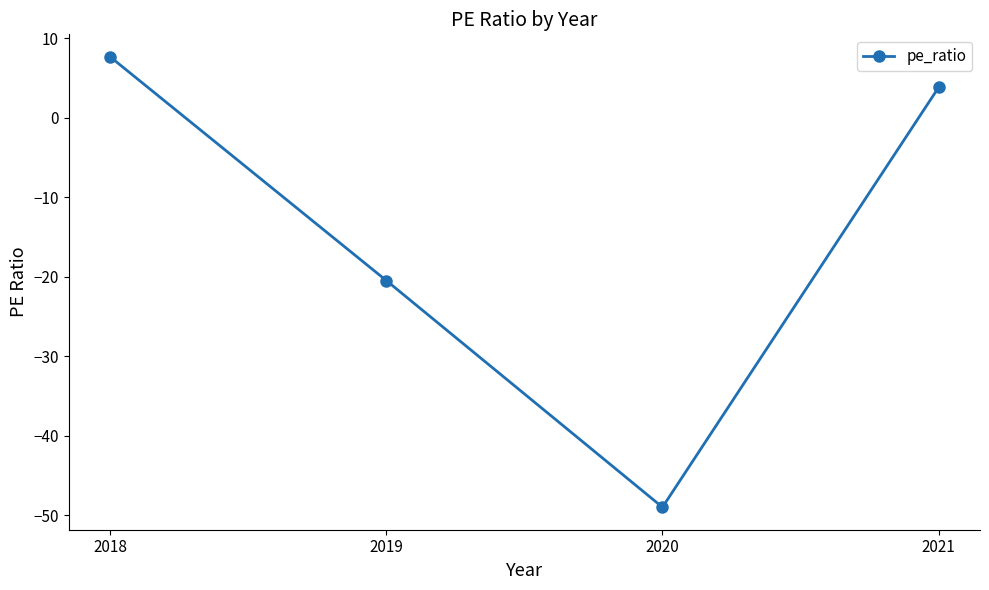

What is the value of the 2nd point from the left?

-20.5